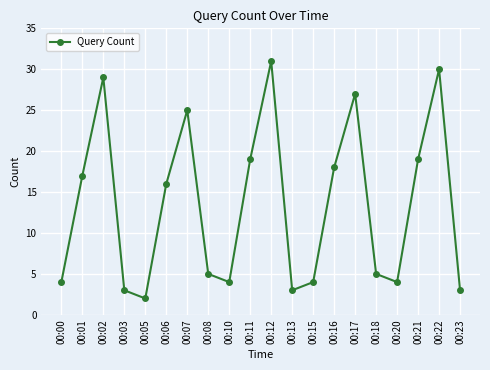

Reading left to right, what are all the values shown in this chart?

4	17	29	3	2	16	25	5	4	19	31	3	4	18	27	5	4	19	30	3